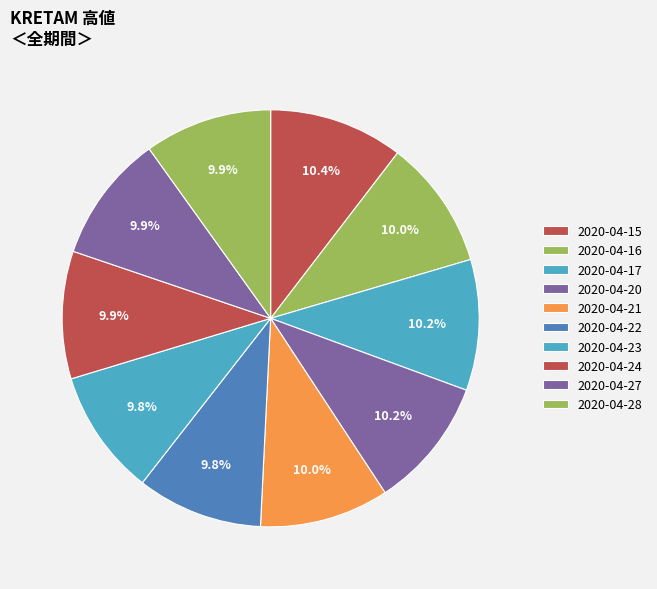

What percentage is the 2020-04-15 slice, to the nearest percent?

10%